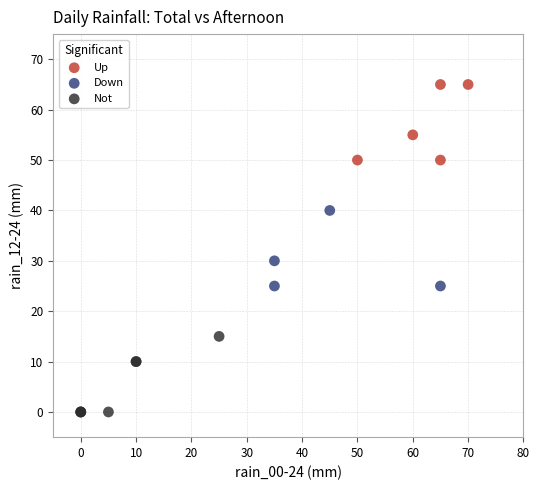

Which series reaches the maximum Y coordinate?

Up